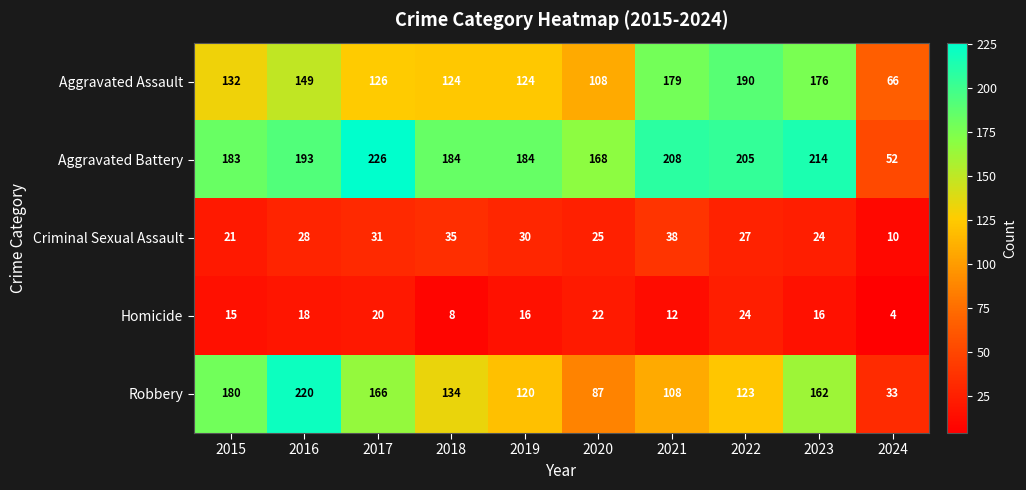

List the series in order of their peak value, highest first.

Aggravated Battery, Robbery, Aggravated Assault, Criminal Sexual Assault, Homicide